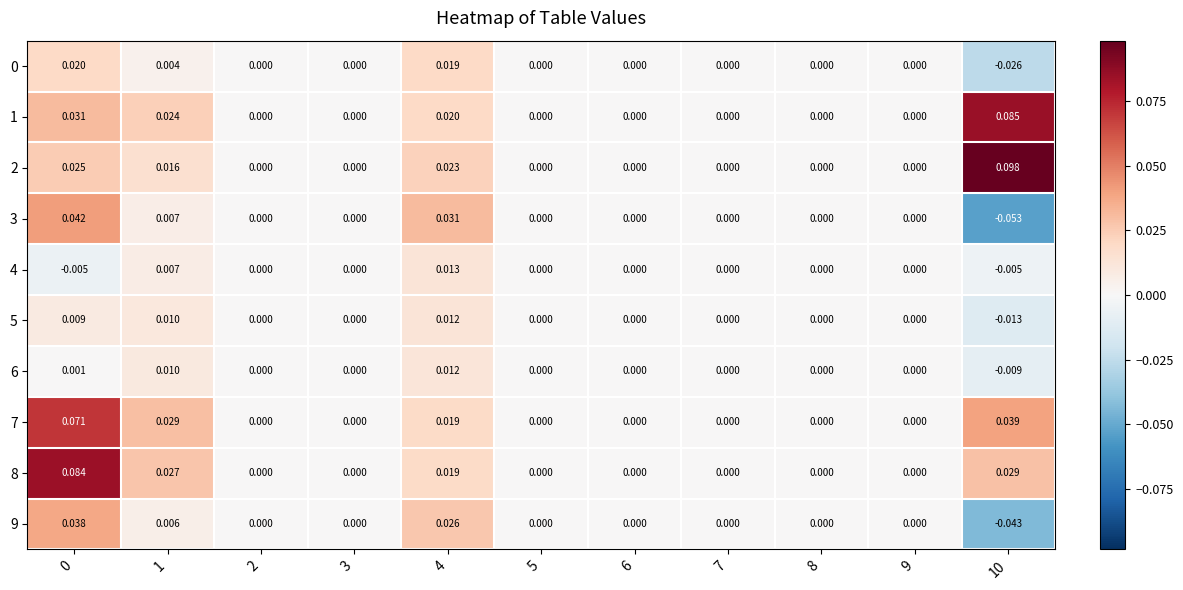

Which series has the largest total across all categories?

2